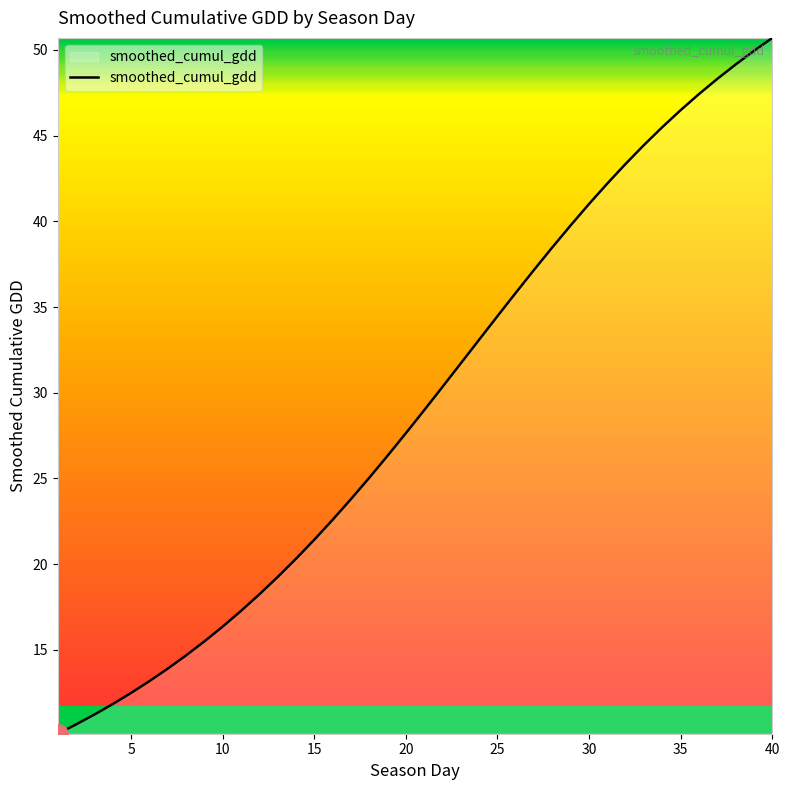

What is the maximum value shown in the chart?

50.7